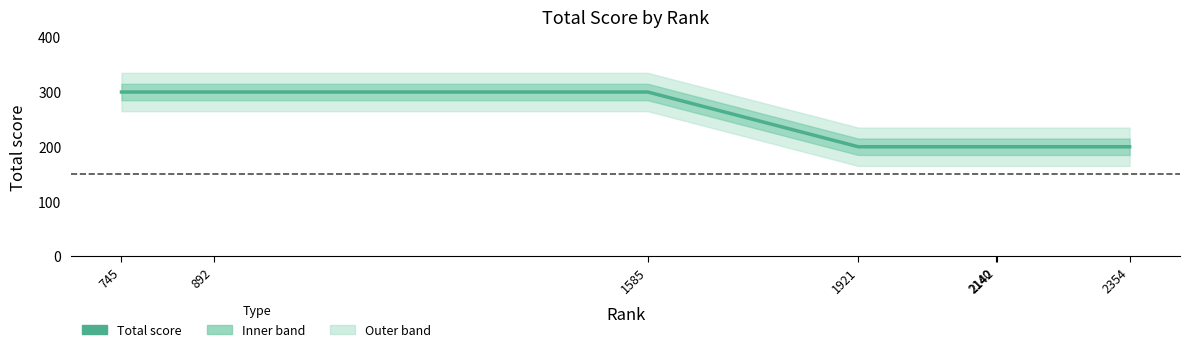

Where is the data nearest to the value 250?

745